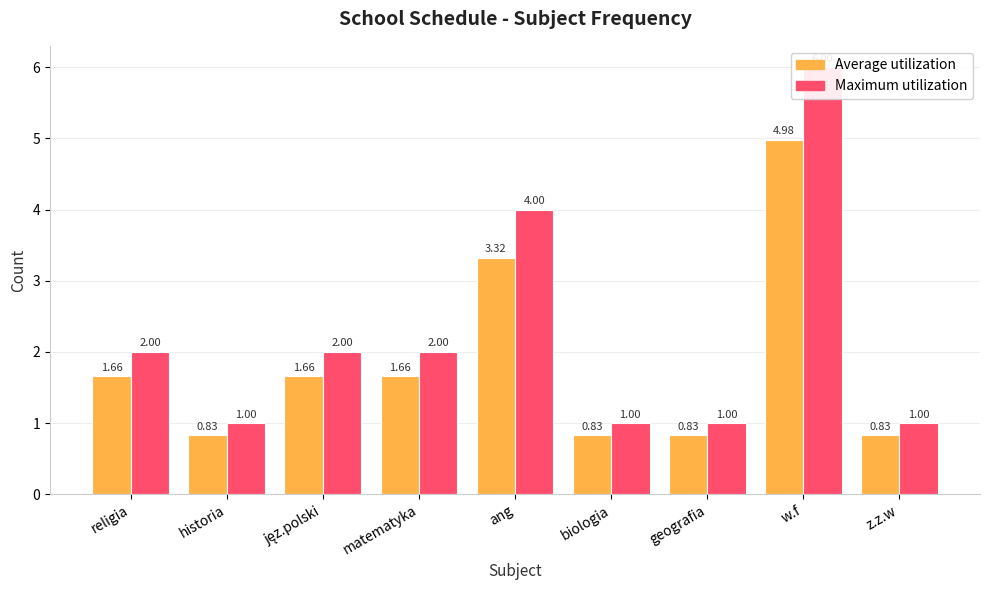

How many values in the Average utilization series exceed 1?

5